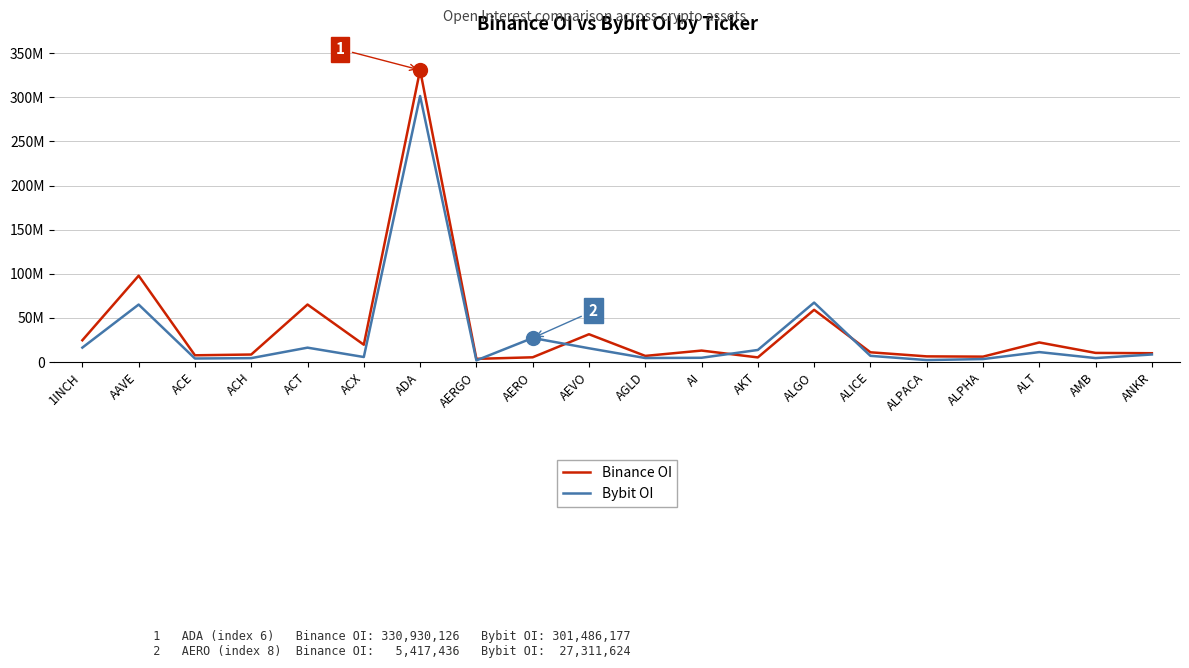

What is the value of the Bybit OI point at the 9th from the left?

27311624